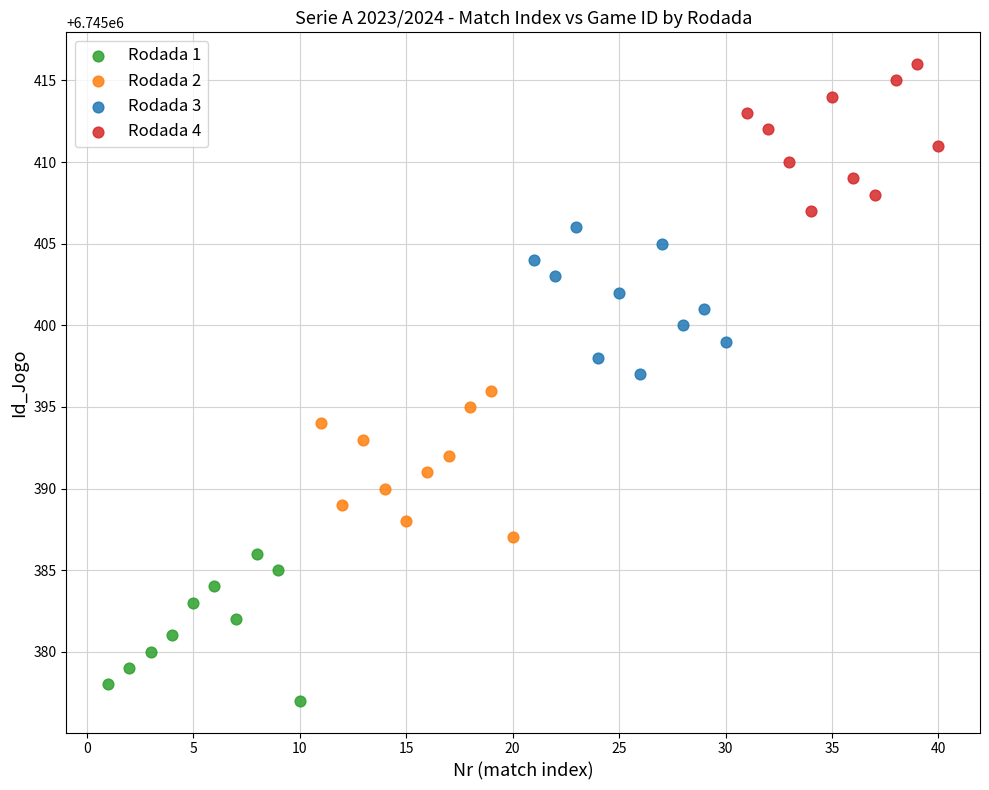

What are all the series names shown in the legend?

Rodada 1, Rodada 2, Rodada 3, Rodada 4